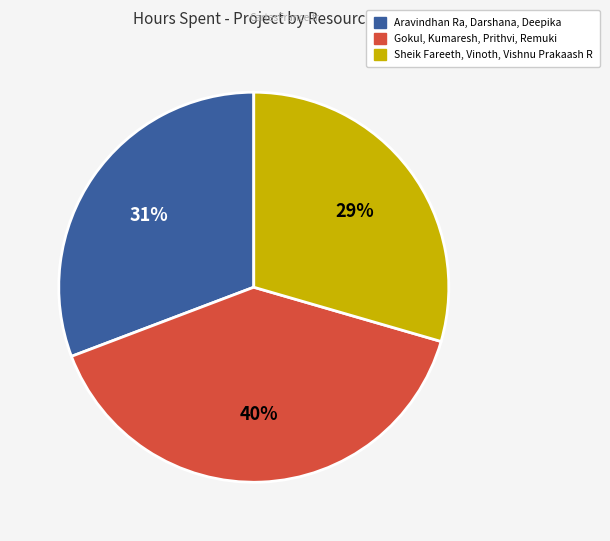

Does any single category account for the majority?

No